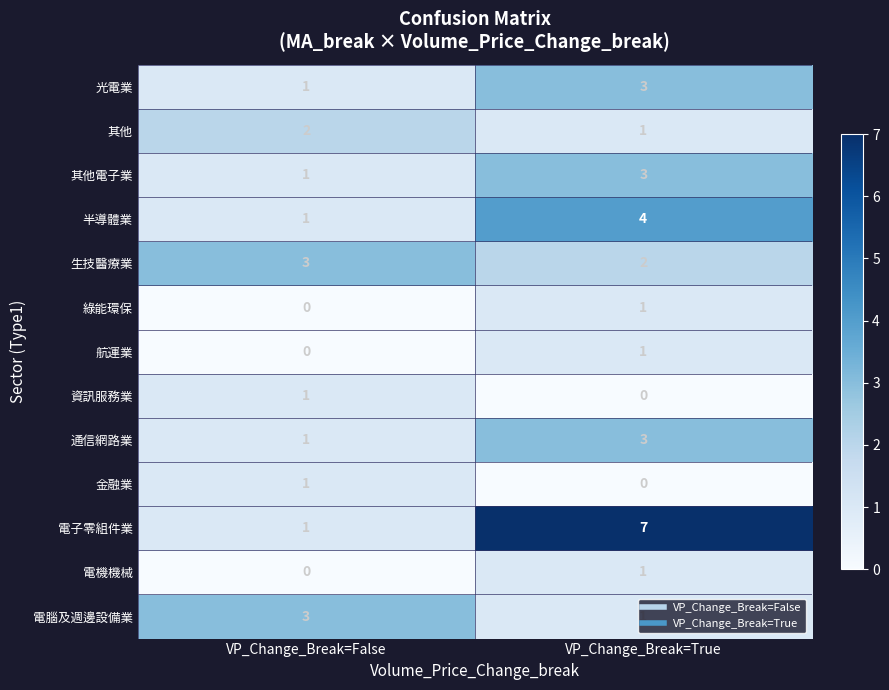

Which series has the largest range (max minus min)?

電子零組件業